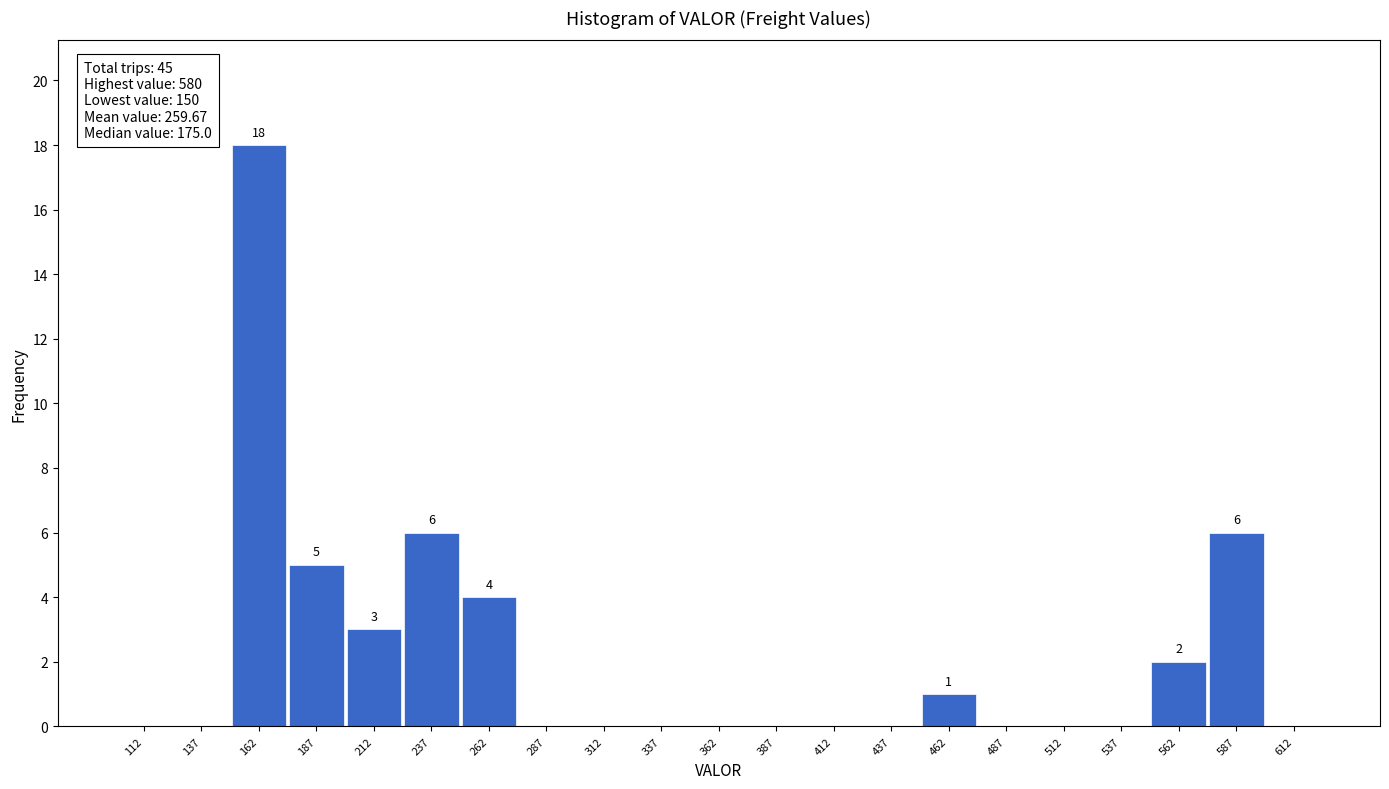

Over which range of the x-axis is the bar tallest?

150 to 175